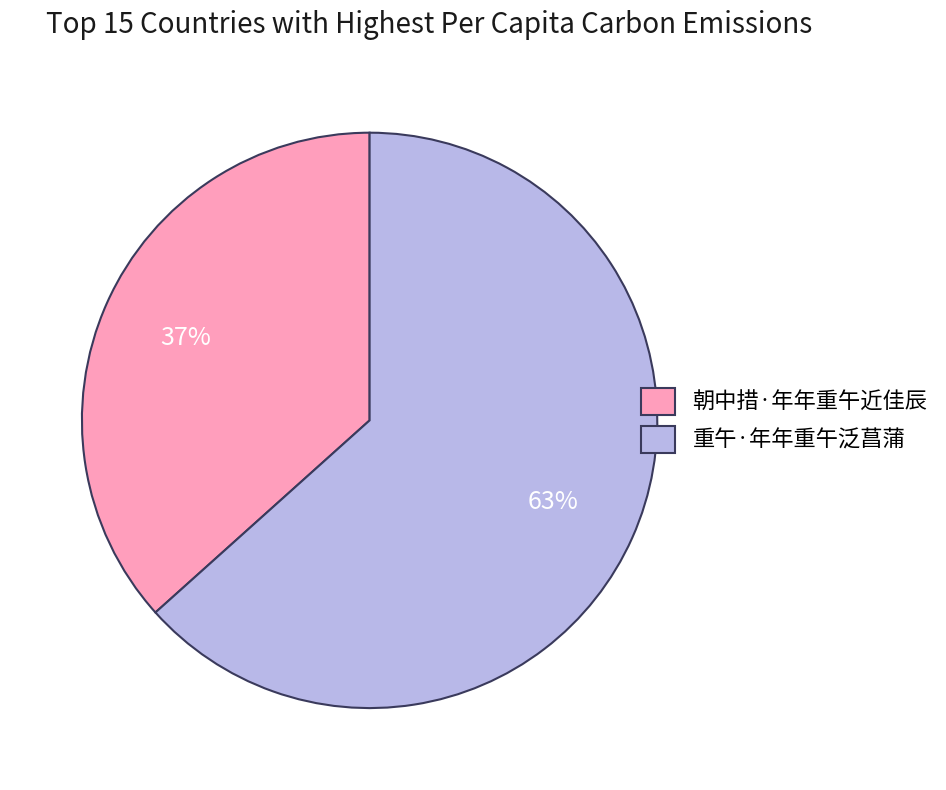

Which has a higher value, 重午·年年重午泛菖蒲 or 朝中措·年年重午近佳辰?

重午·年年重午泛菖蒲